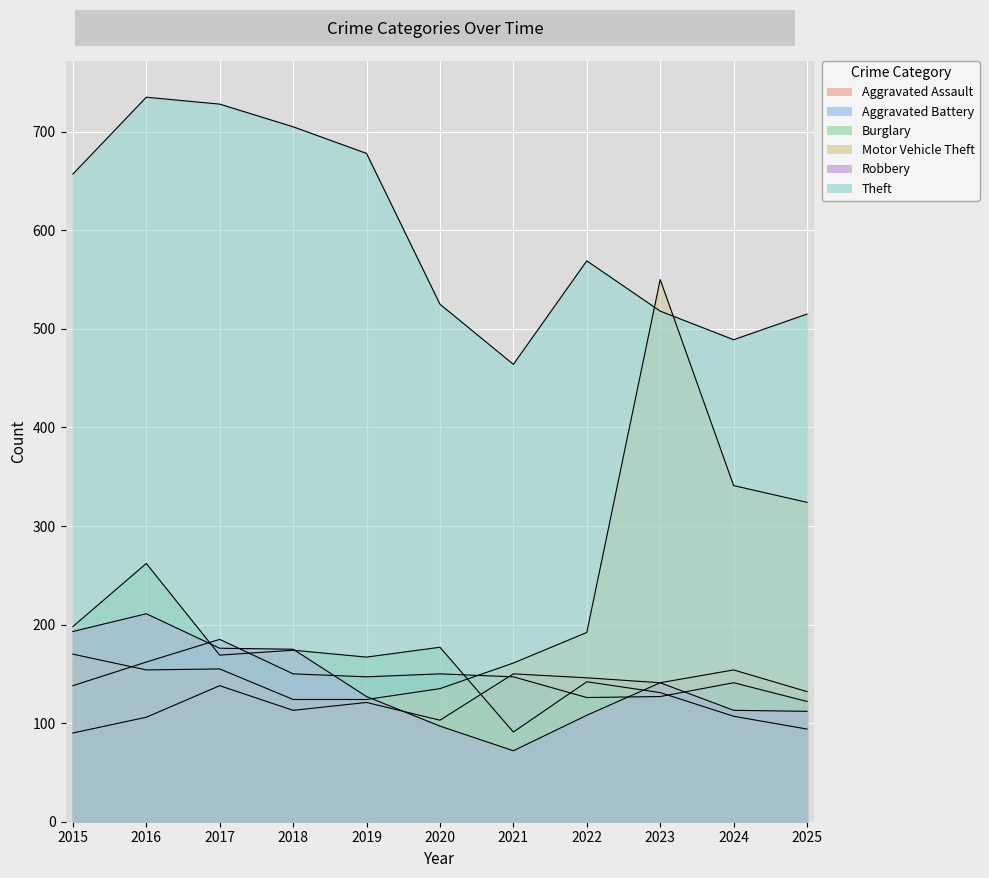

Is it true that Theft equals 569 at 2022?

True